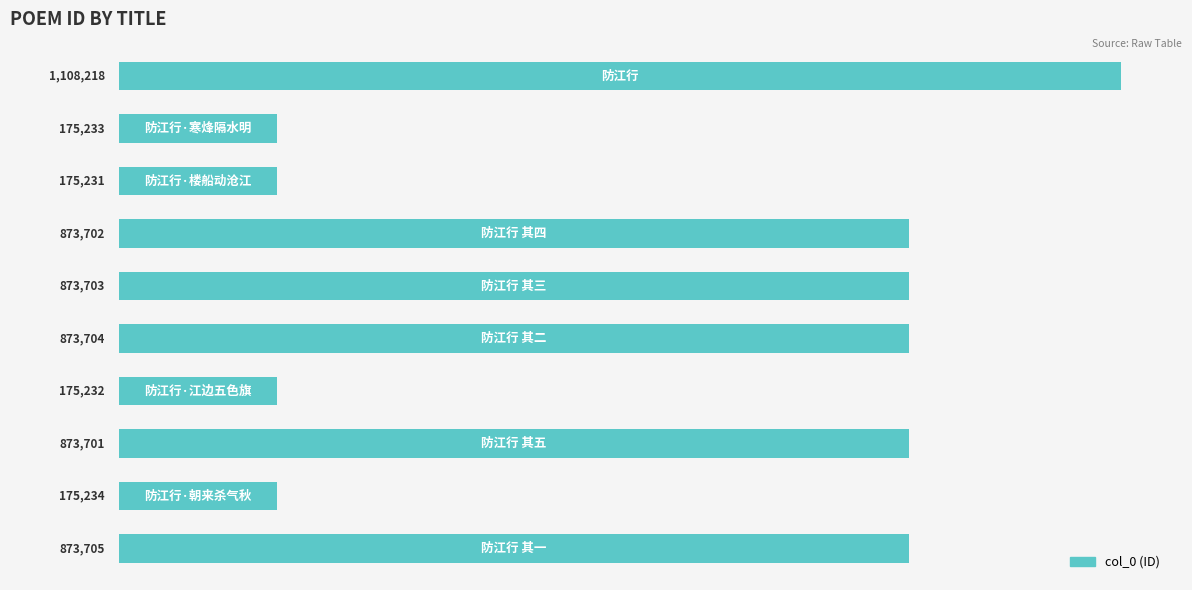

How many series are shown in this chart?

1